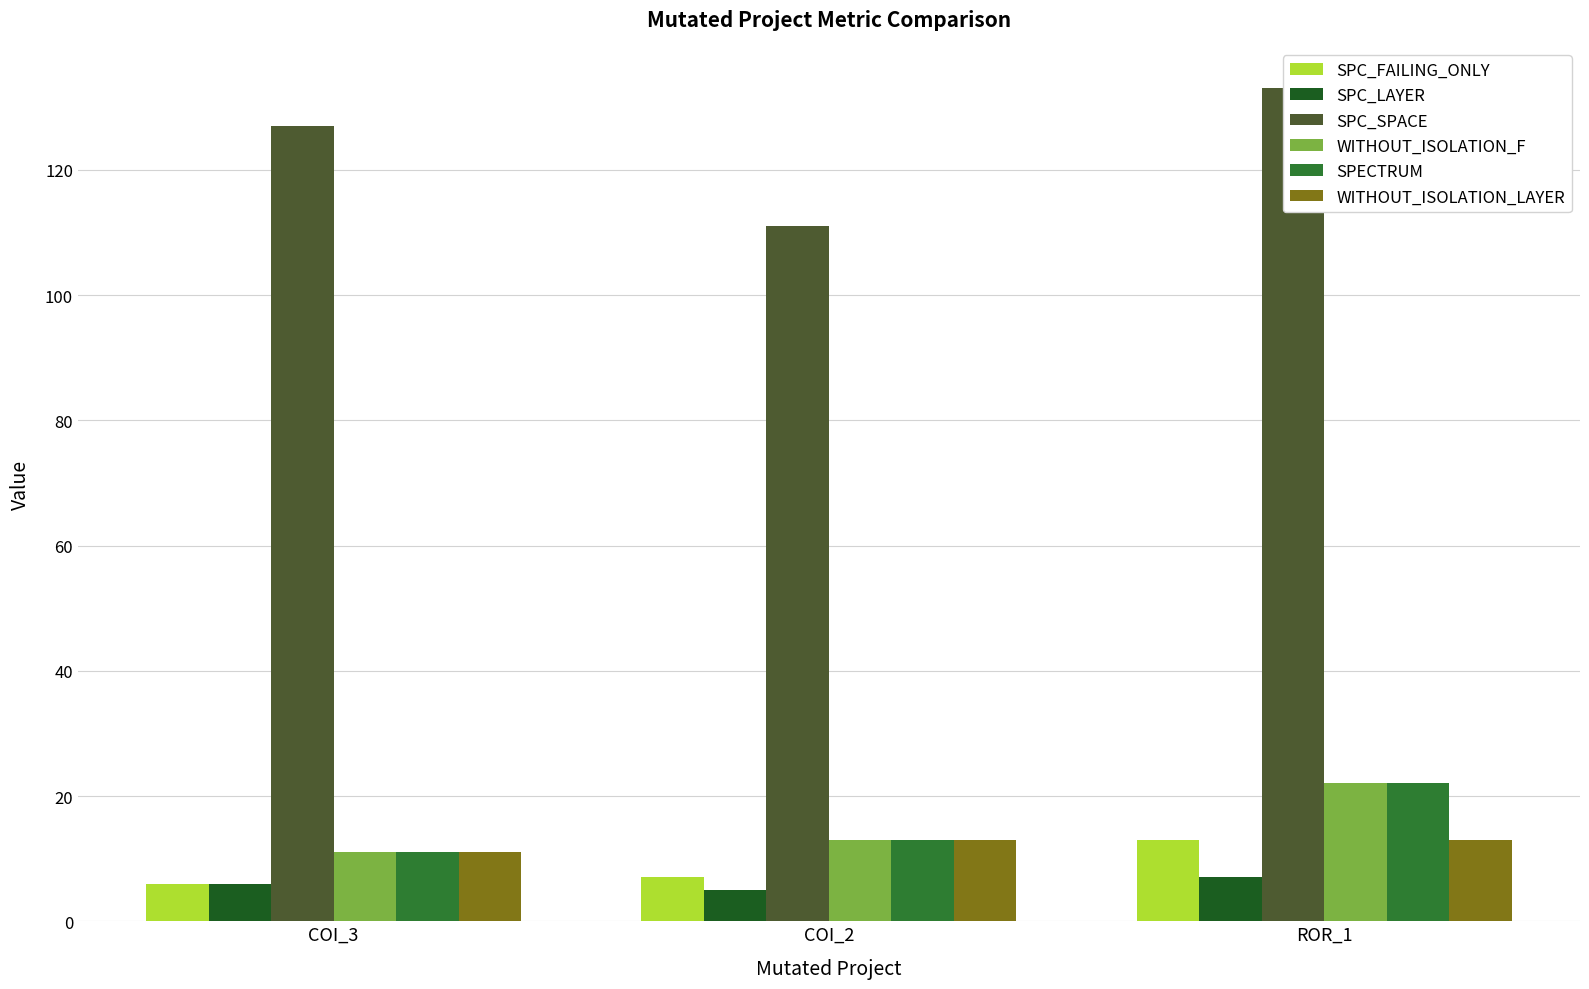

What are all the series names shown in the legend?

SPC_FAILING_ONLY, SPC_LAYER, SPC_SPACE, WITHOUT_ISOLATION_F, SPECTRUM, WITHOUT_ISOLATION_LAYER